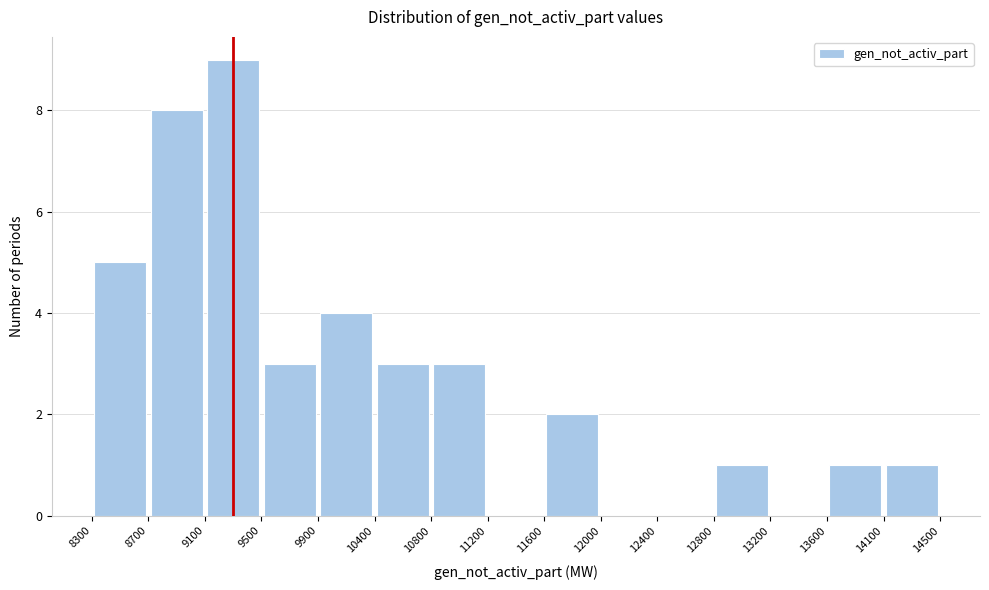

Reading left to right, transcribe this chart: for each bar, give the range it covers on the x-axis and its height. The values are not printed on the chart, so give them approximately, as read against the axis.

8300 to 8700: 5
8700 to 9100: 8
9100 to 9500: 9
9500 to 9900: 3
9900 to 10400: 4
10400 to 10800: 3
10800 to 11200: 3
11200 to 11600: 0
11600 to 12000: 2
12000 to 12400: 0
12400 to 12800: 0
12800 to 13200: 1
13200 to 13600: 0
13600 to 14100: 1
14100 to 14500: 1